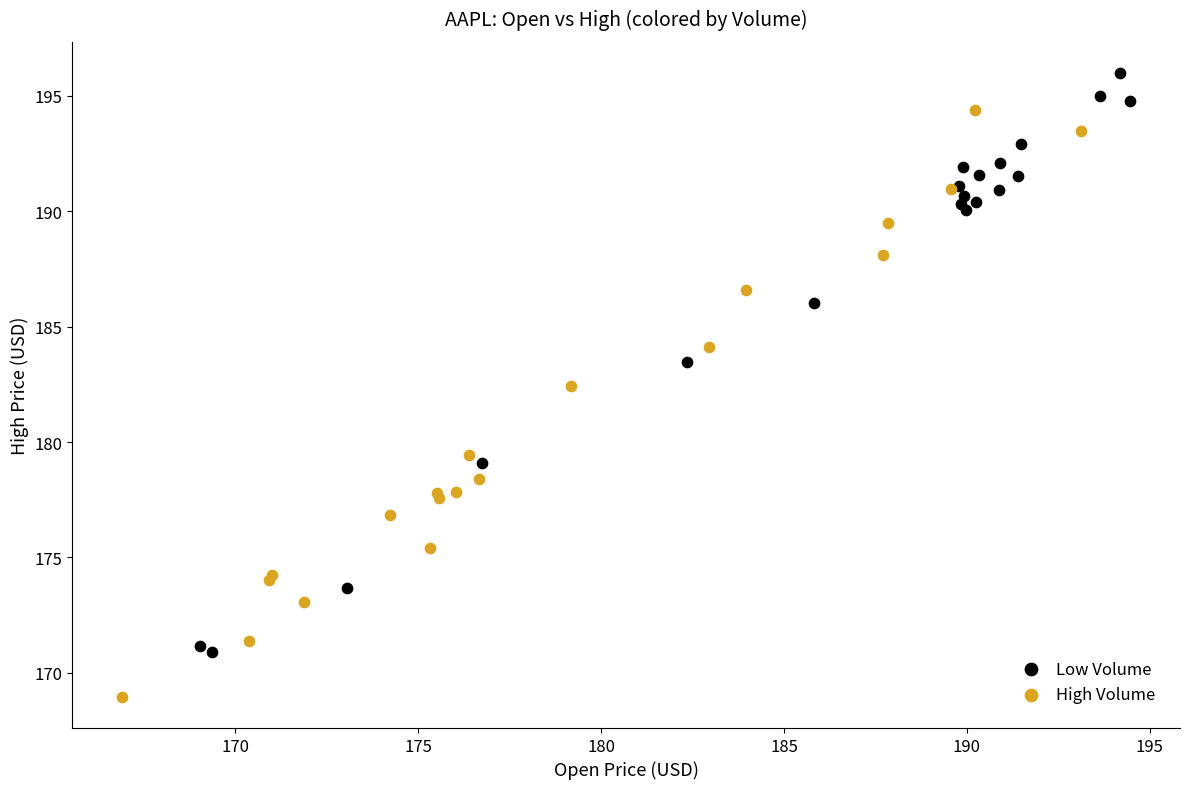

Which series reaches the minimum Y coordinate?

High Volume